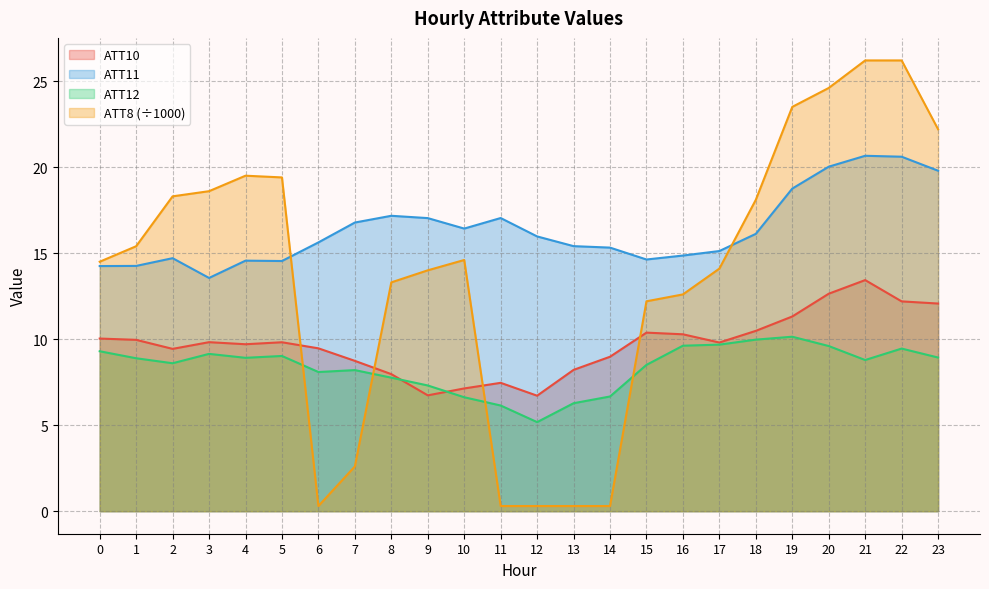

List the series in order of their overall mean, highest first.

ATT11, ATT8 (÷1000), ATT10, ATT12